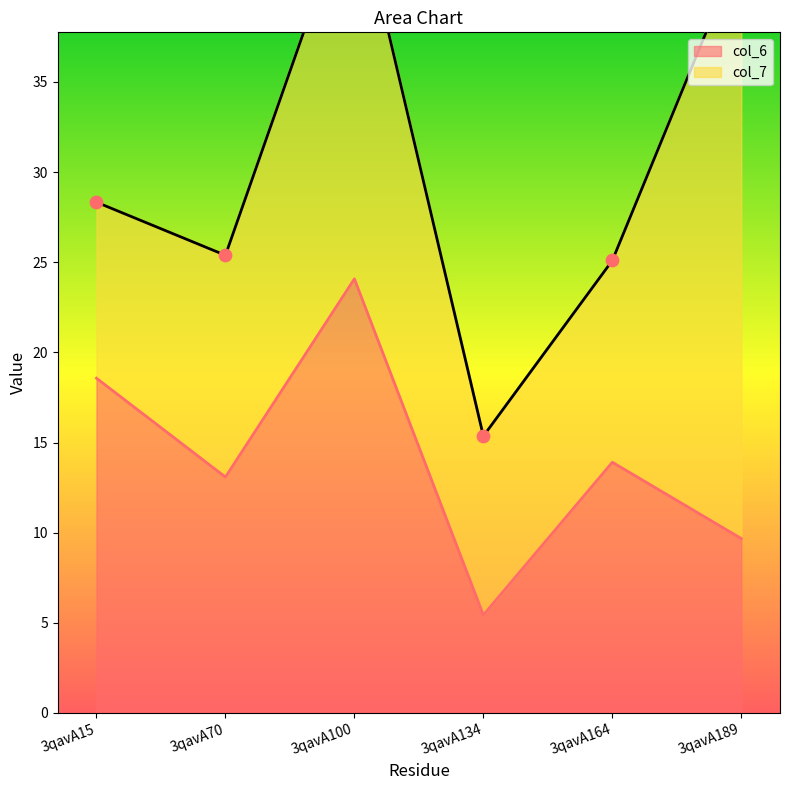

Which has a higher value, 3qavA189 or 3qavA134?

3qavA189